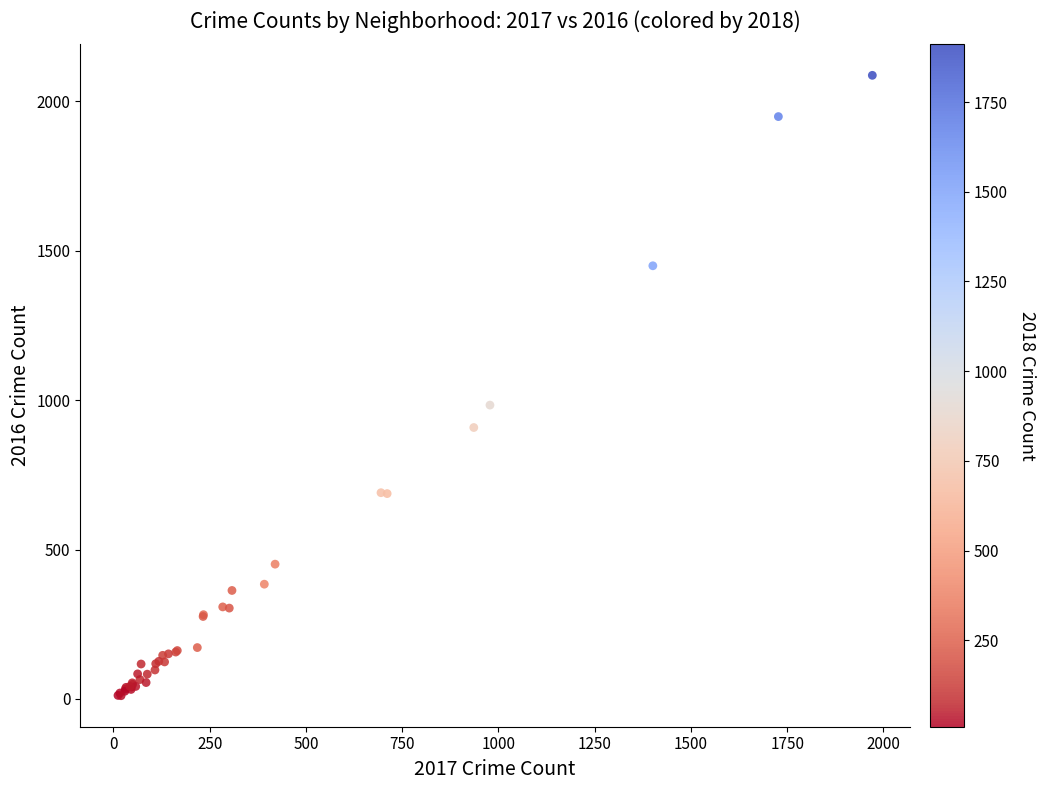

What Y value in the scatter plot is closest to 1048?

983